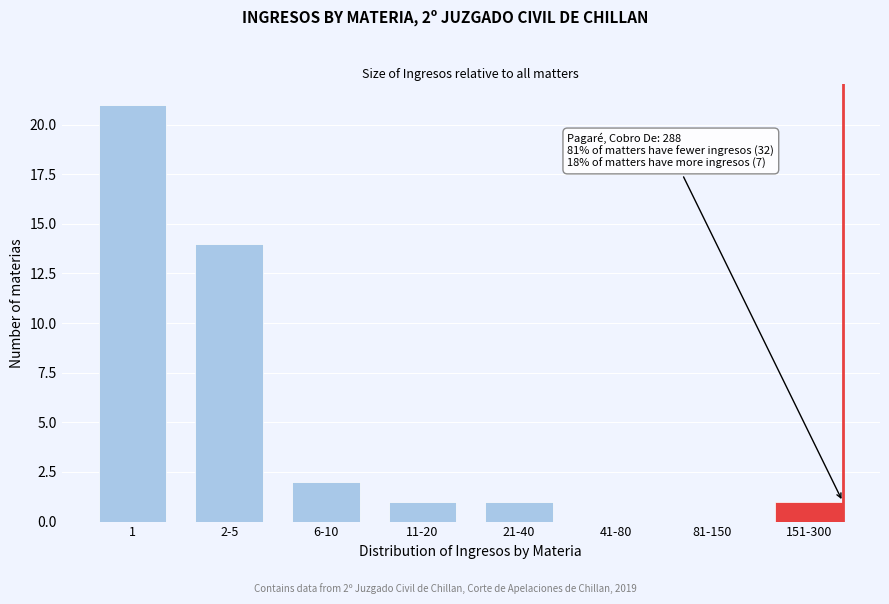

Reading left to right, transcribe all the data shown in this chart.

1=21	2-5=14	6-10=2	11-20=1	21-40=1	41-80=0	81-150=0	151-300=1